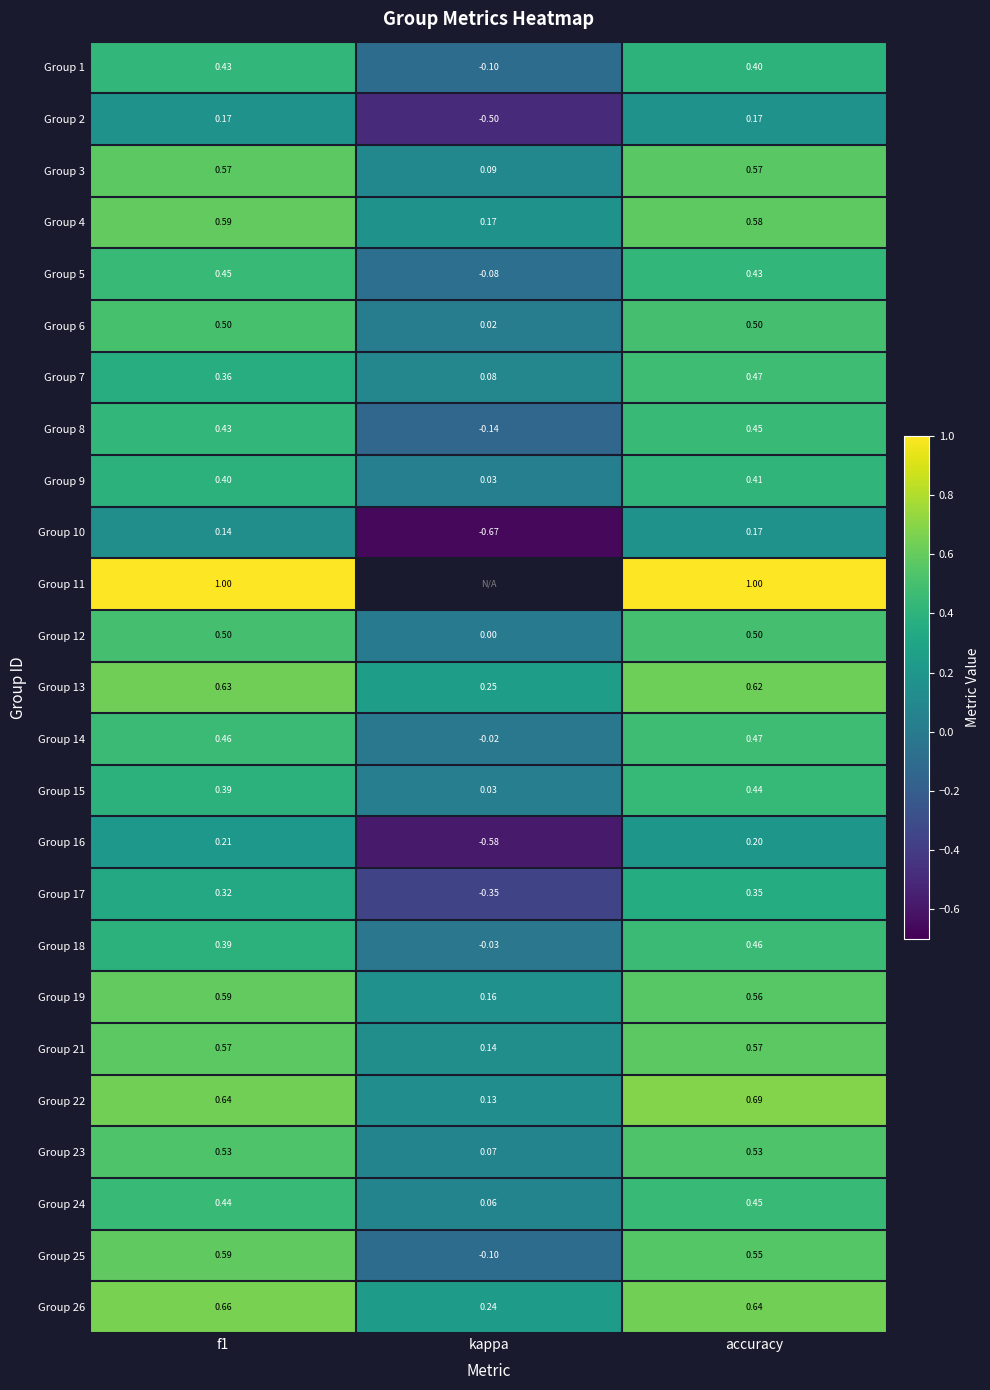

What is the lowest value of the Group 2 series?

-0.5